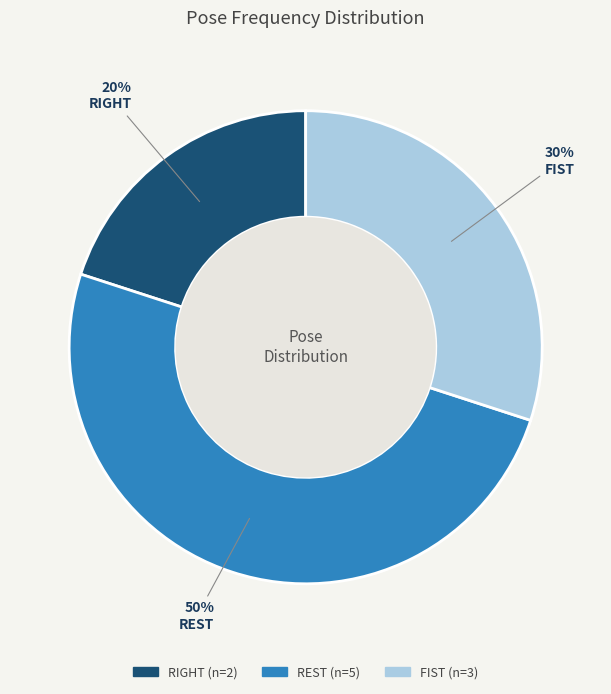

How many slices are in this pie chart?

3